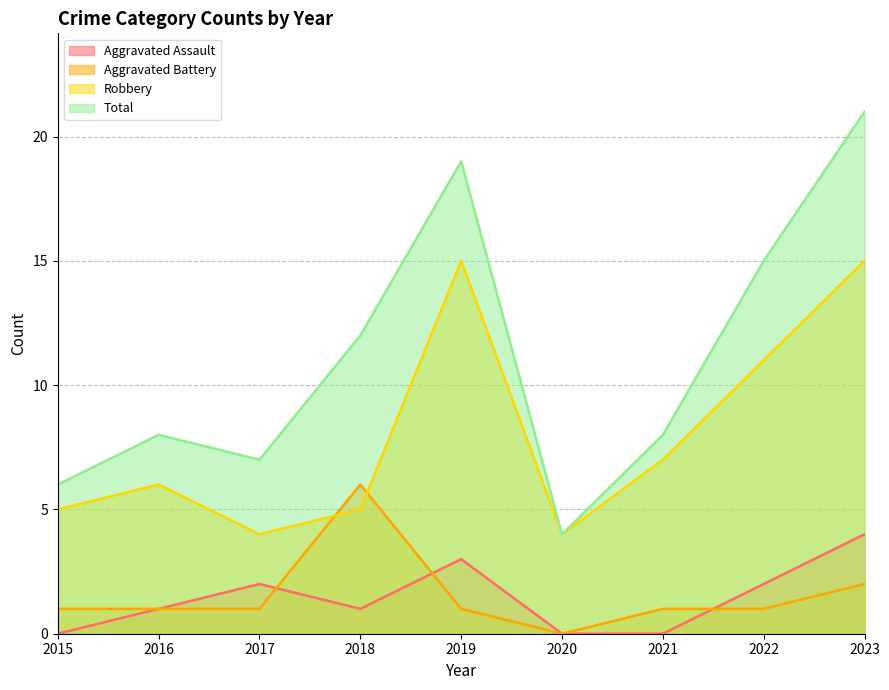

Between 2018 and 2021, which series saw the biggest shift?

Aggravated Battery